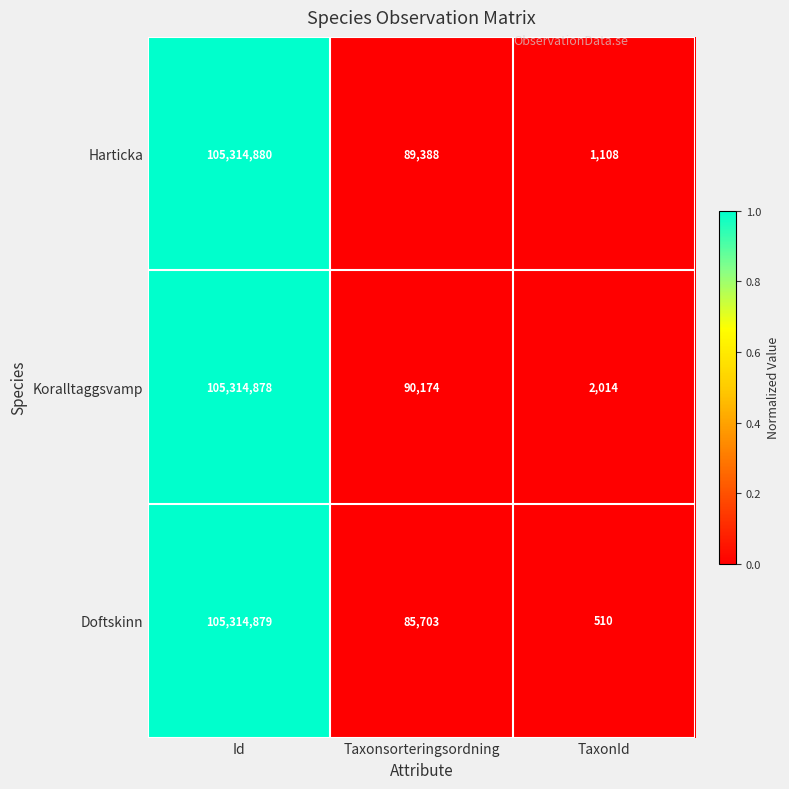

The value of Doftskinn at Taxonsorteringsordning is 85703. True or false?

True